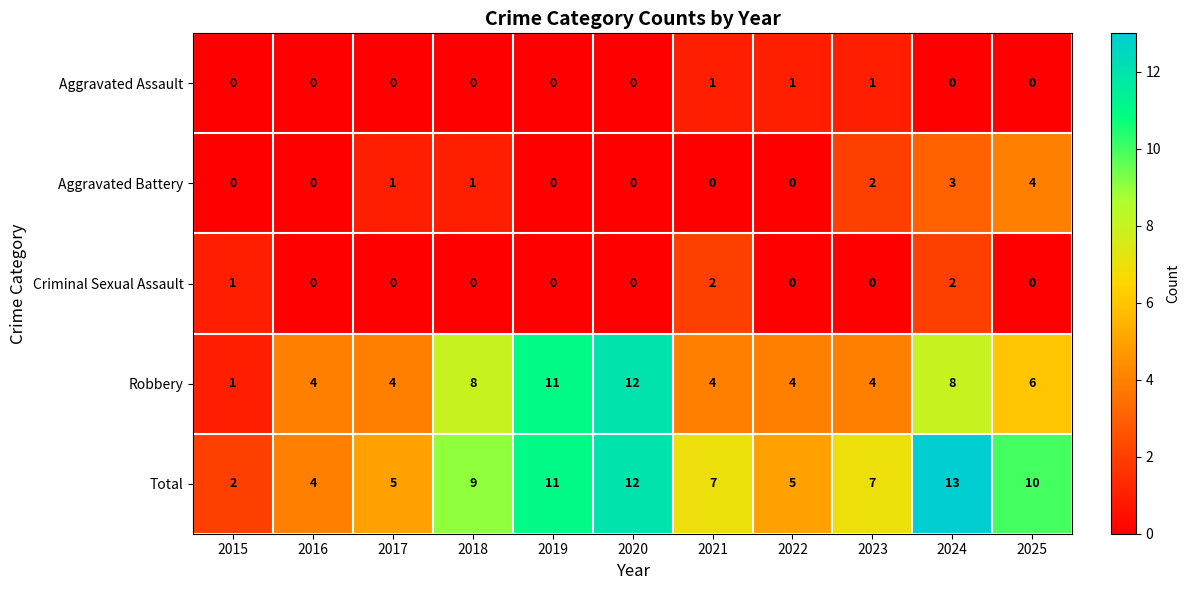

Where is Robbery nearest to the value 6?

2025